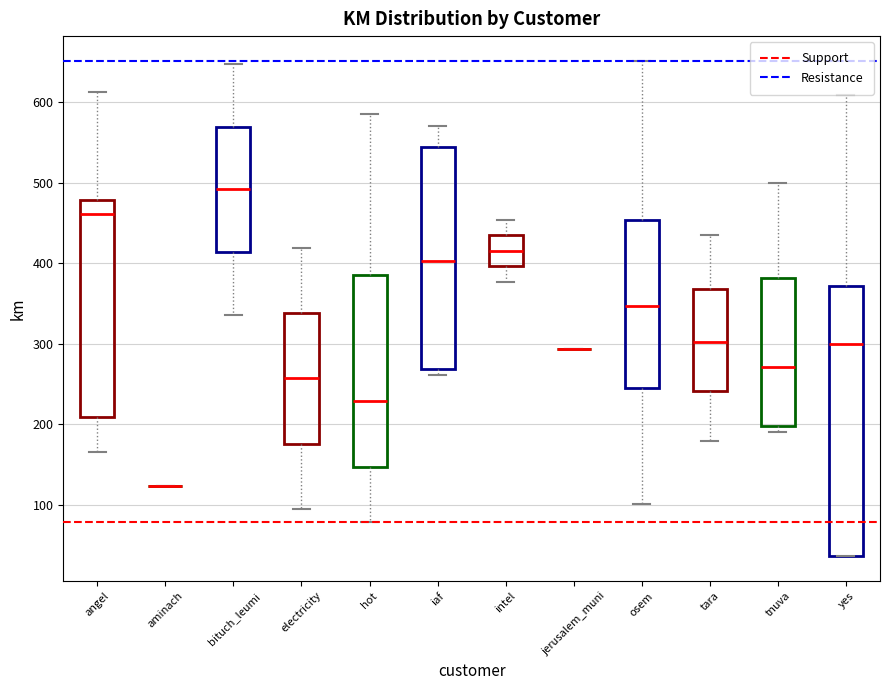

Reading left to right, transcribe this box plot: for each box, give where its median line is, the range the box spans, and where its two whiskers end, as read against the y-axis. The values are not printed on the chart, so give them approximately, as read against the axis.

angel: median 460, box 210 to 480, whiskers 170 to 610
aminach: box collapsed to a line at 120, whiskers 120 to 120
bituch_leumi: median 490, box 410 to 570, whiskers 340 to 650
electricity: median 260, box 180 to 340, whiskers 90 to 420
hot: median 230, box 150 to 390, whiskers 80 to 580
iaf: median 400, box 270 to 540, whiskers 260 to 570
intel: median 420, box 400 to 430, whiskers 380 to 450
jerusalem_muni: box collapsed to a line at 290, whiskers 290 to 290
osem: median 350, box 250 to 450, whiskers 100 to 650
tara: median 300, box 240 to 370, whiskers 180 to 430
tnuva: median 270, box 200 to 380, whiskers 190 to 500
yes: median 300, box 40 to 370, whiskers 40 to 610